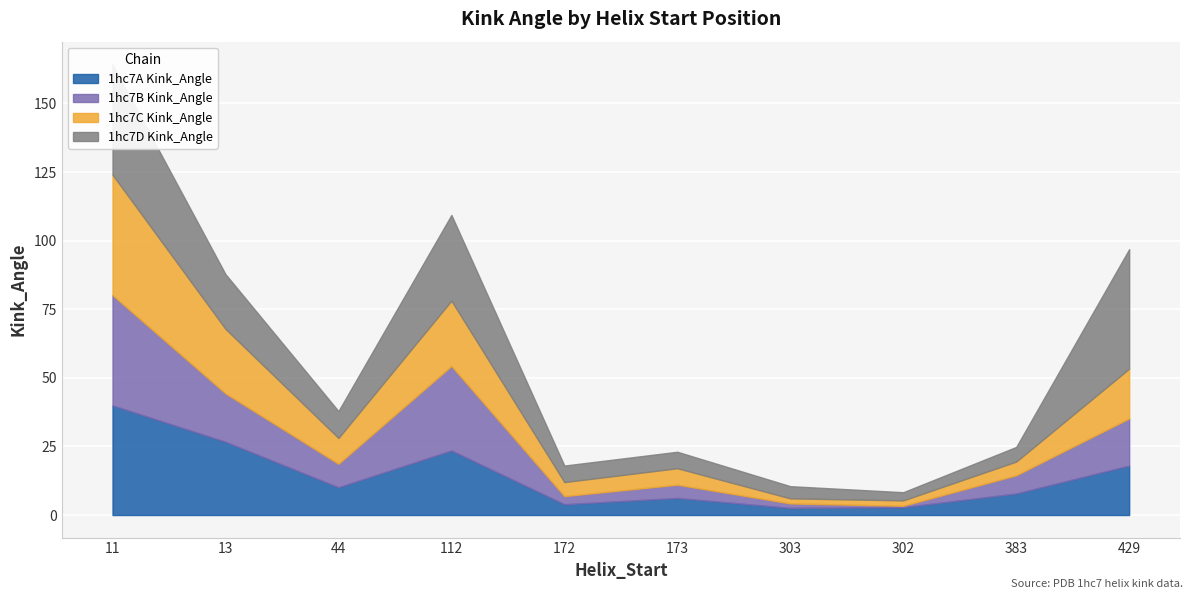

What is the approximate value of 1hc7A Kink_Angle at 11?

40.0